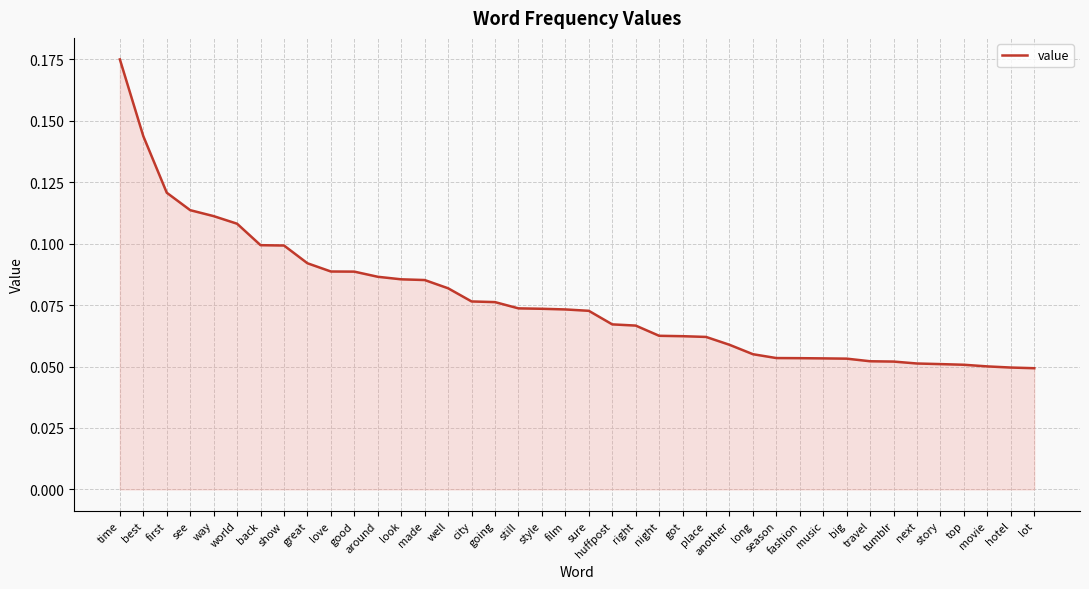

Is it true that the value at top is 0.1?

True